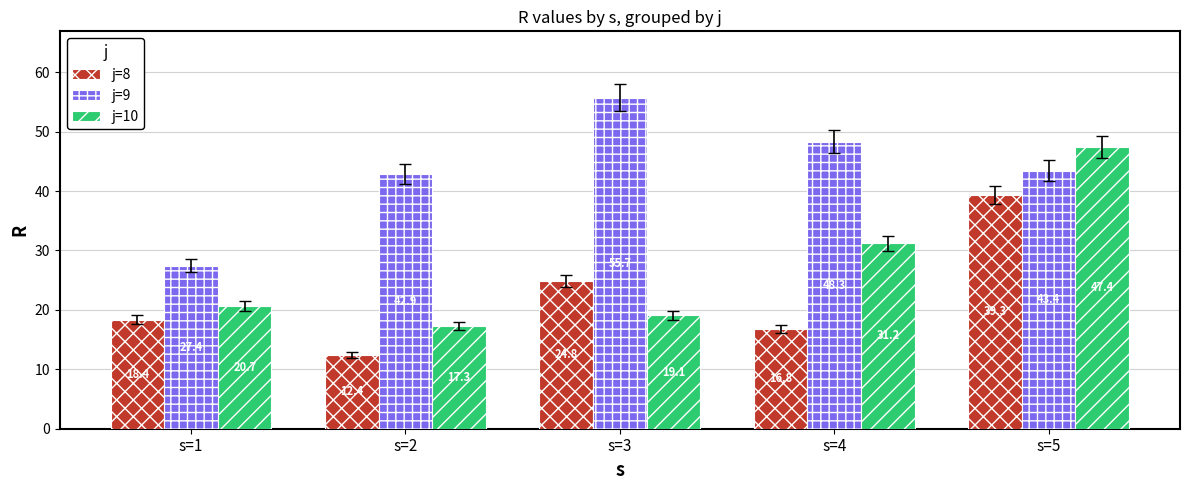

What is the sum of all j=8 values?

111.8